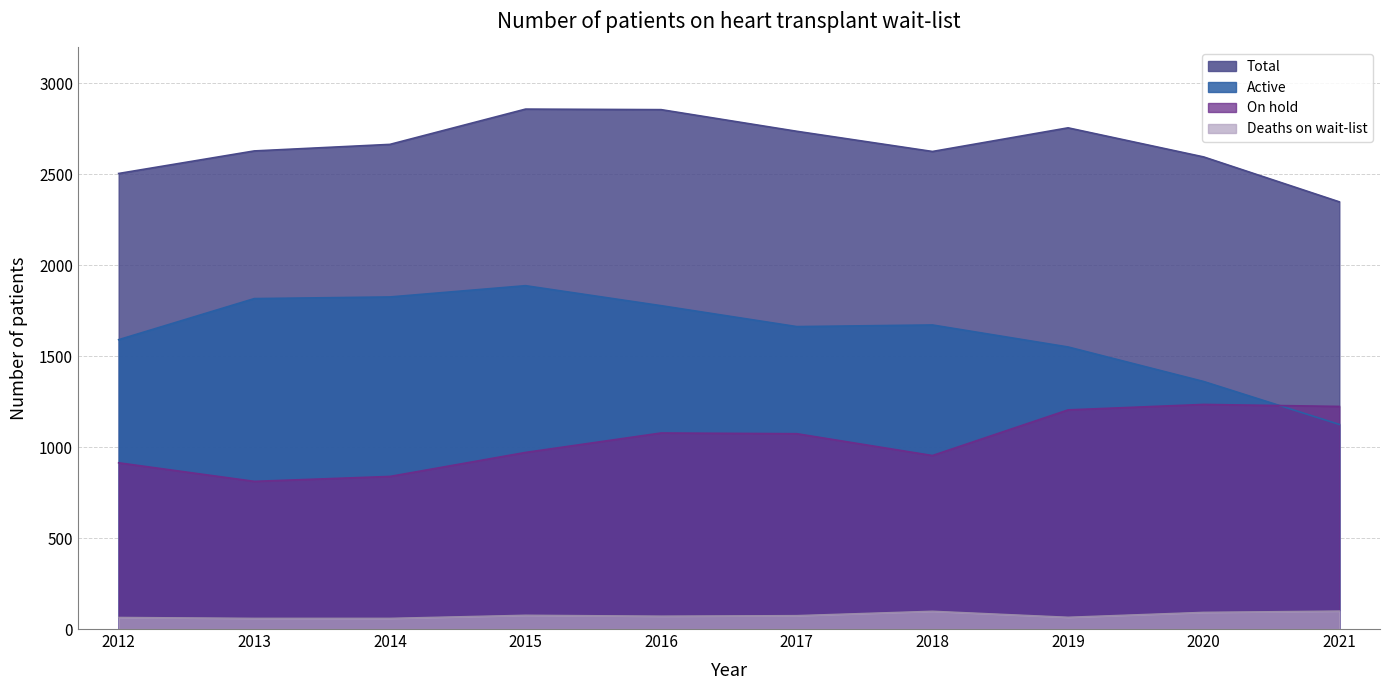

What is the total value across all series at 2021?

4797